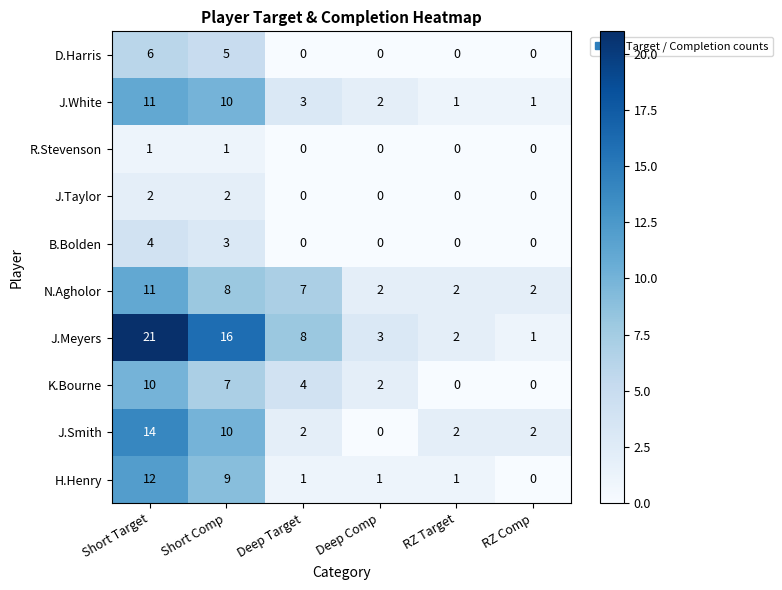

Between Short Comp and RZ Target, which series saw the biggest shift?

J.Meyers